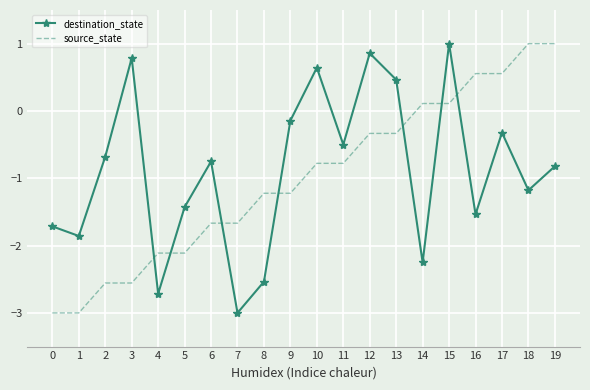

What is the greatest value displayed?

1.0